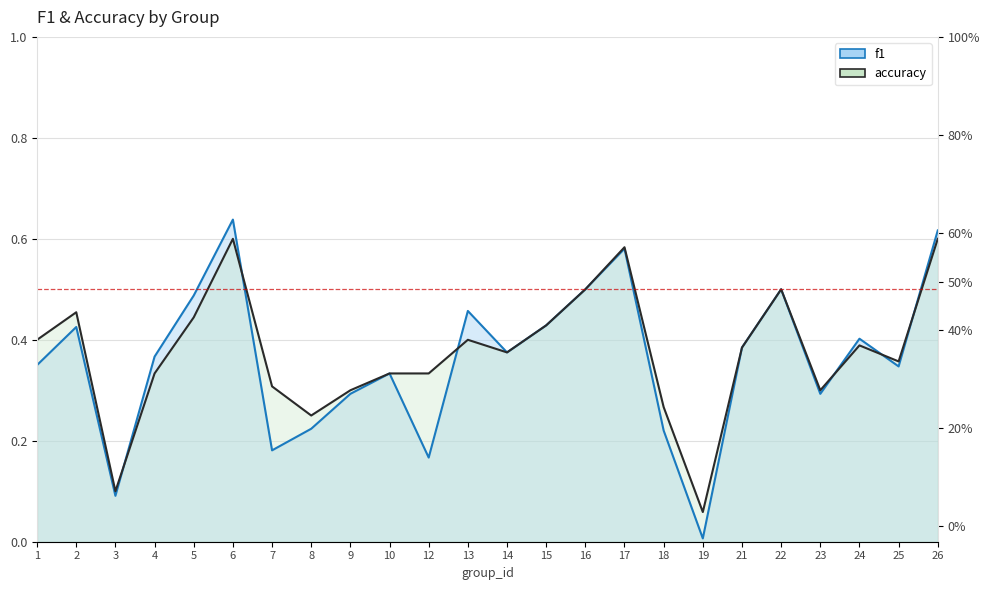

What is the sum of all accuracy values?

9.0